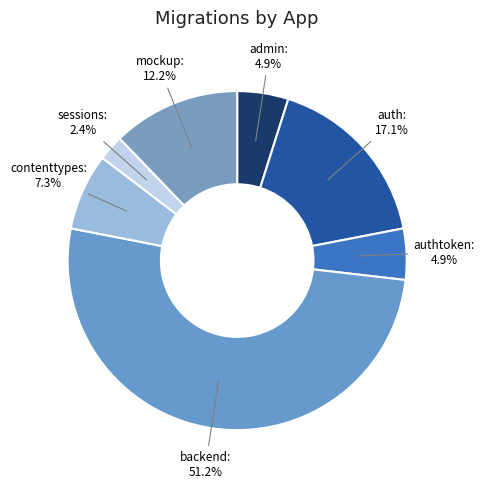

How many segments does this pie chart have?

7